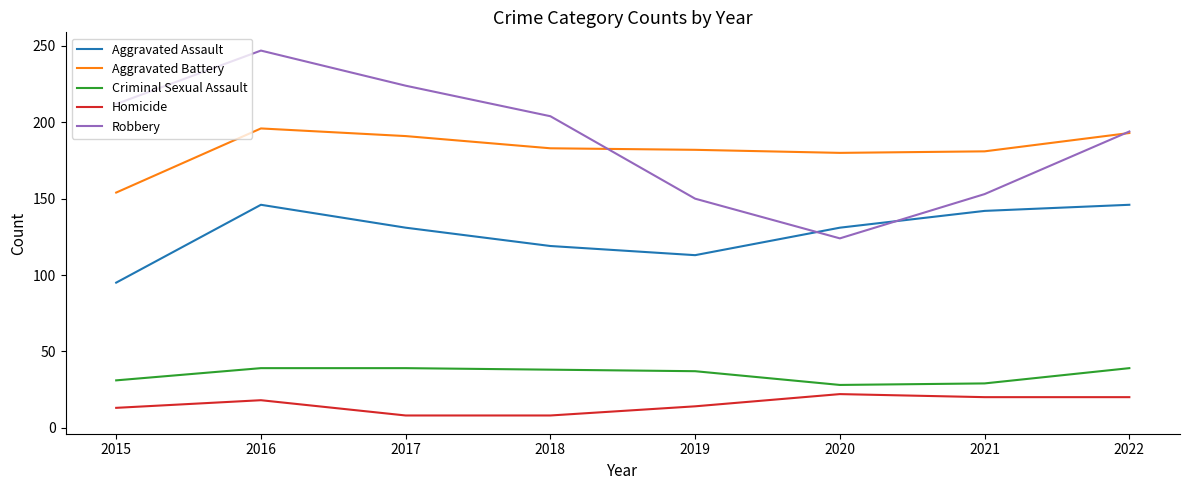

What is the difference between the Criminal Sexual Assault values at 2018 and 2017?

1